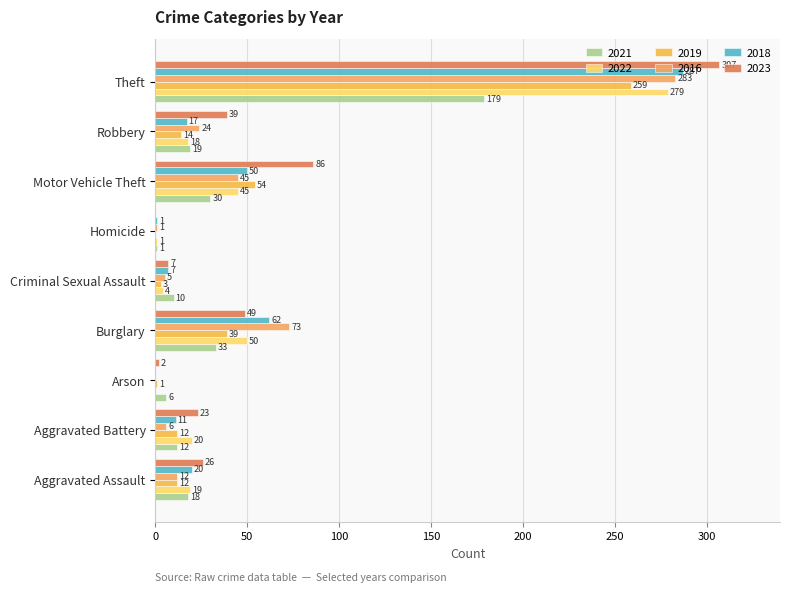

What is the average value of the 2023 series?

60